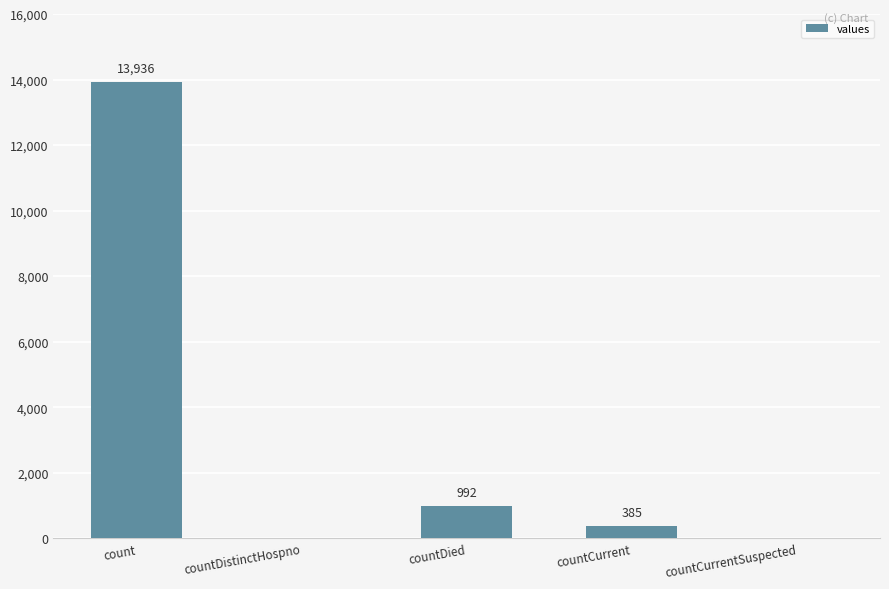

Are the bars grouped side by side (vs. stacked)?

No